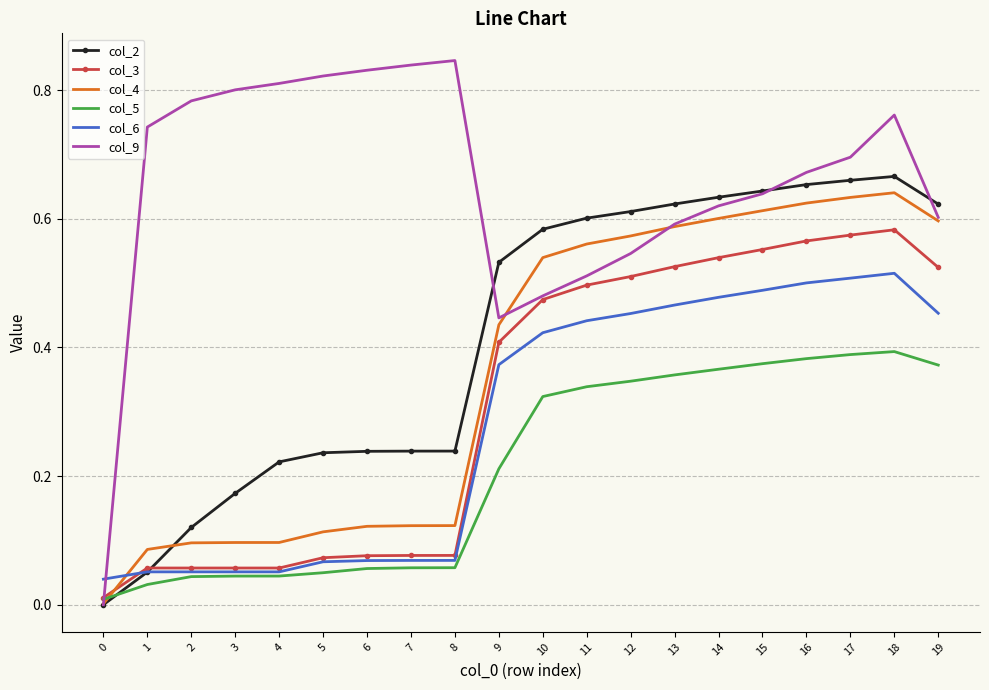

Which series has the widest spread of values?

col_9